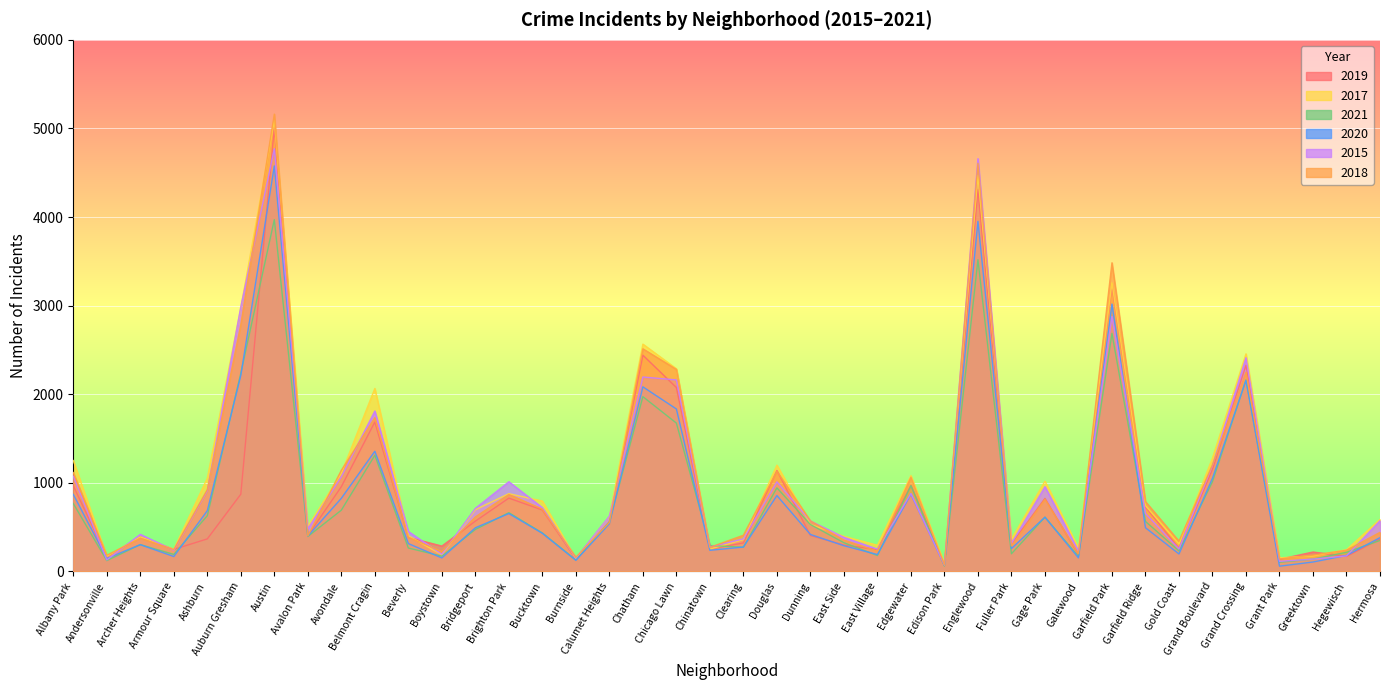

Reading right to left, what are all the values shown in this chart?

2019: 365	171	220	138	2328	1153	261	728	3226	189	825	309	4310	76	972	248	298	407	1140	322	253	2076	2441	561	142	694	828	568	287	385	1687	957	405	5008	872	368	249	391	166	968
2017: 588	246	176	154	2456	1281	311	742	3257	265	1019	365	4472	87	1082	296	397	531	1200	360	253	2288	2566	620	145	795	878	697	188	404	2066	1107	509	5095	2973	1053	251	391	171	1252
2021: 350	217	140	104	2161	1014	233	565	2687	170	613	200	3519	62	969	180	325	530	944	274	293	1675	1973	559	130	435	664	474	173	265	1311	692	395	3971	2237	629	193	303	123	767
2020: 382	181	107	60	2158	1052	198	494	3018	154	613	259	3952	75	873	191	291	418	857	276	239	1834	2084	538	126	431	654	493	153	315	1357	826	400	4577	2213	686	169	303	147	870
2015: 573	176	140	115	2413	1198	255	654	2877	232	957	316	4659	72	879	252	385	570	1012	368	277	2162	2195	625	151	720	1013	713	194	452	1811	1070	482	4771	2988	913	240	419	131	1076
2018: 442	240	185	141	2250	1205	342	789	3484	201	816	289	4607	75	1064	230	354	571	1131	409	273	2281	2513	554	160	704	869	616	224	386	1736	1142	401	5162	2787	924	248	374	183	1117